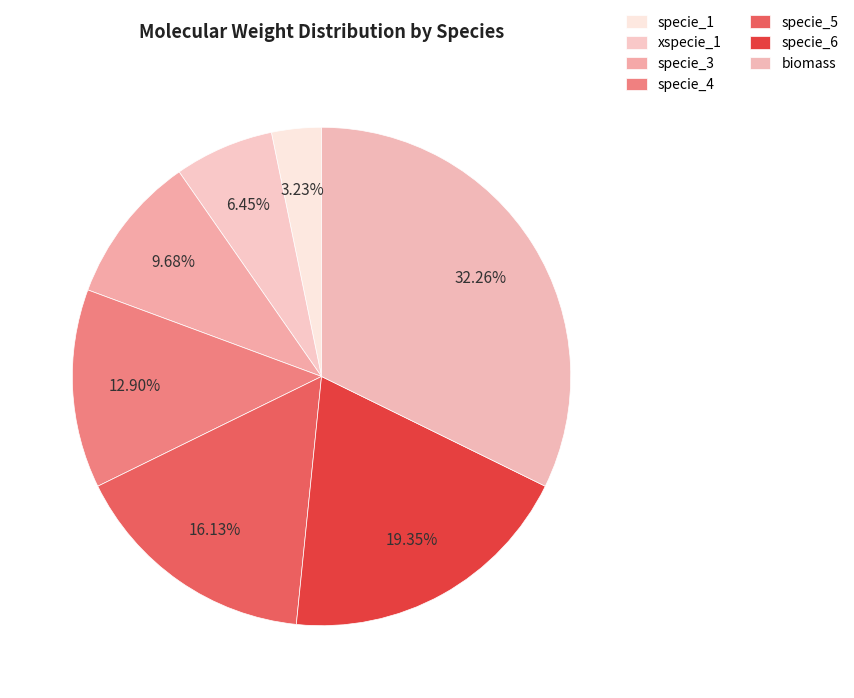

To the nearest percent, what portion does specie_6 represent?

19%